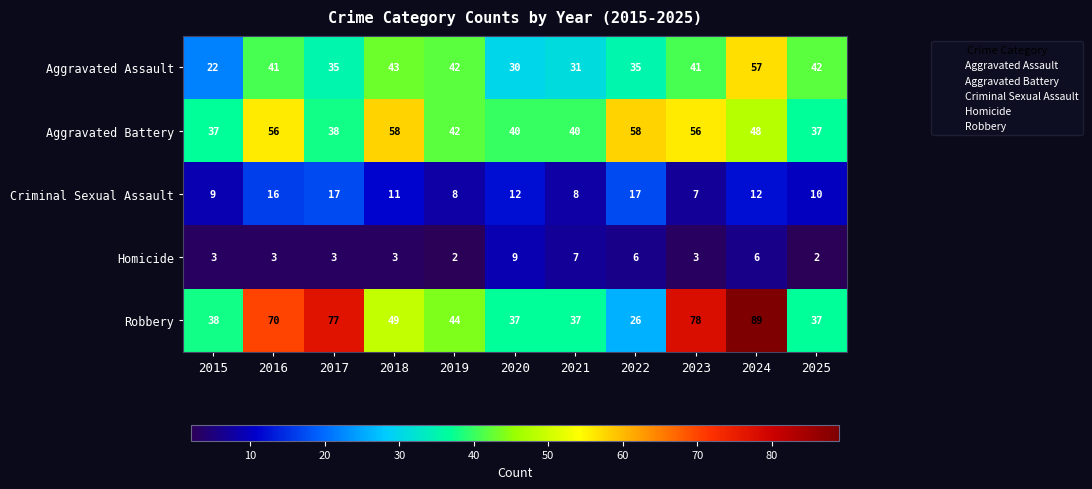

True or false: Homicide has a value of 1 at 2025.

False